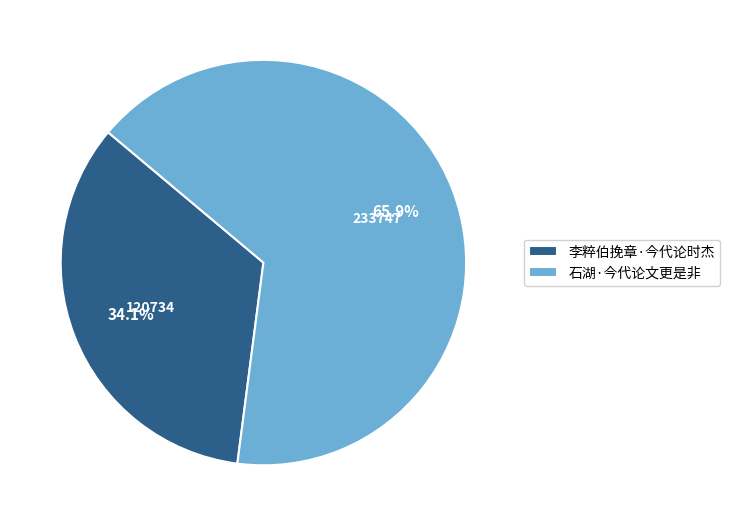

Which slice is the largest?

石湖·今代论文更是非